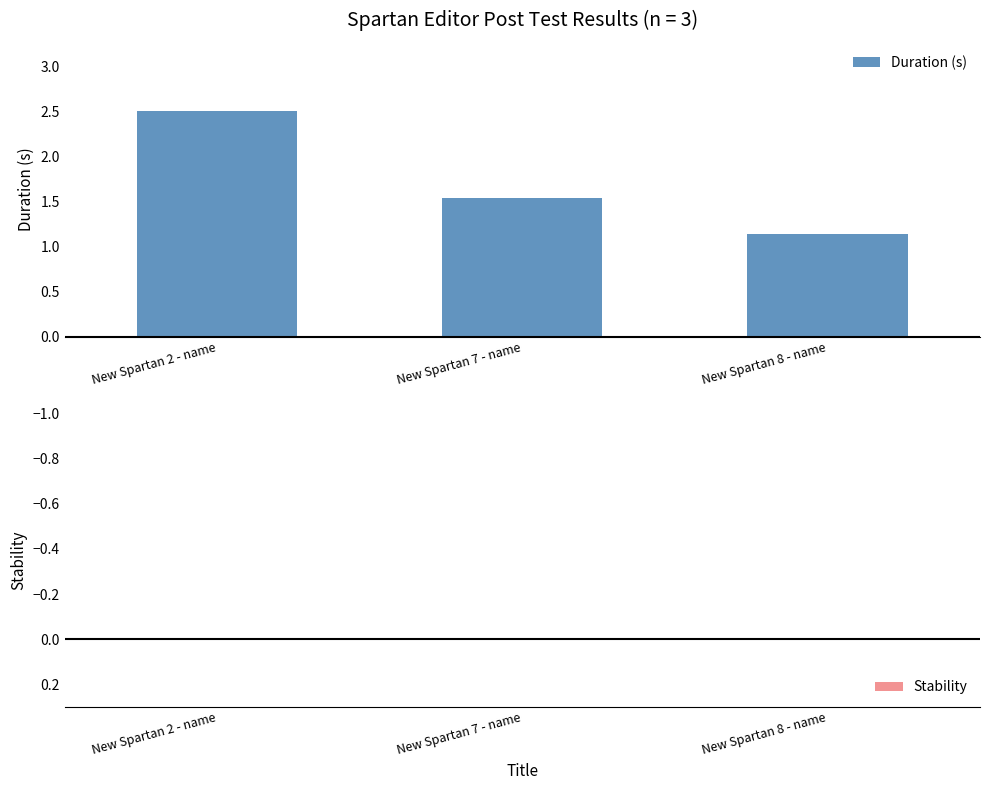

True or false: the data shows 0.6 at New Spartan 7 - name.

False